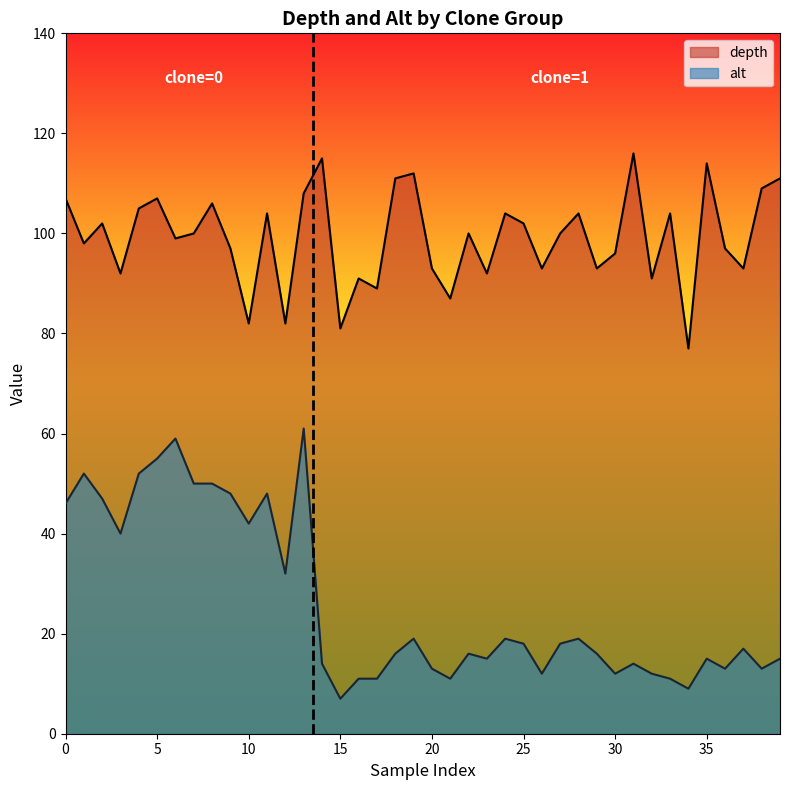

How many distinct data groups are displayed?

2